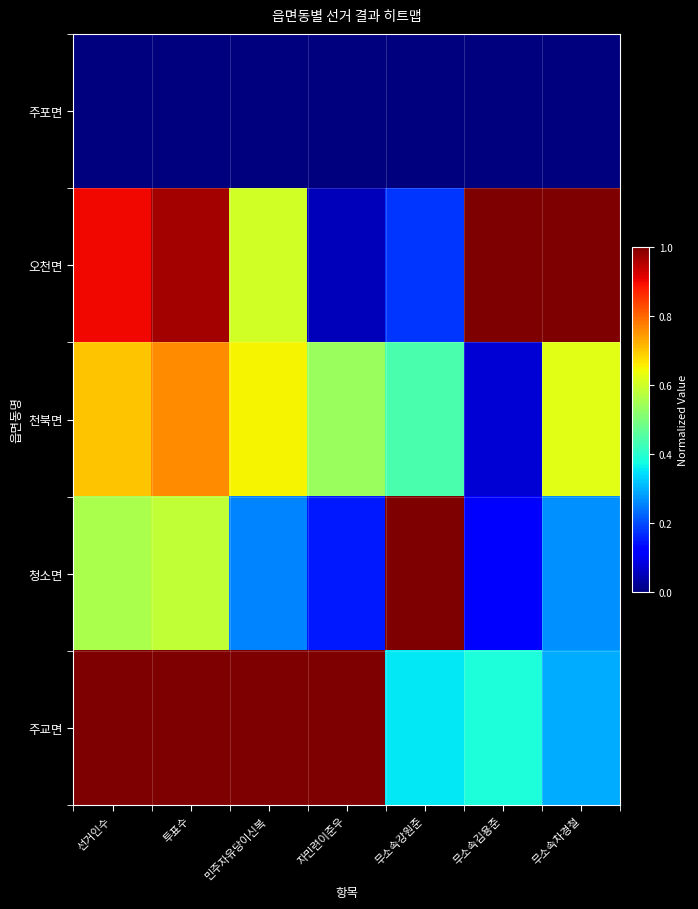

What is the difference between the highest and lowest values at 무소속차경철?

1.0